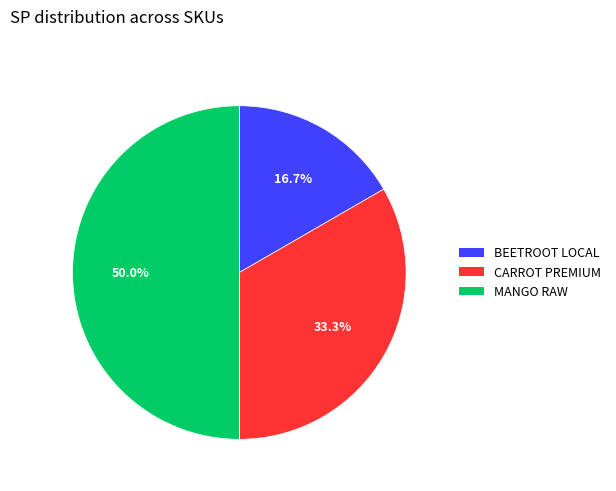

Does CARROT PREMIUM account for over 50% of the chart?

No